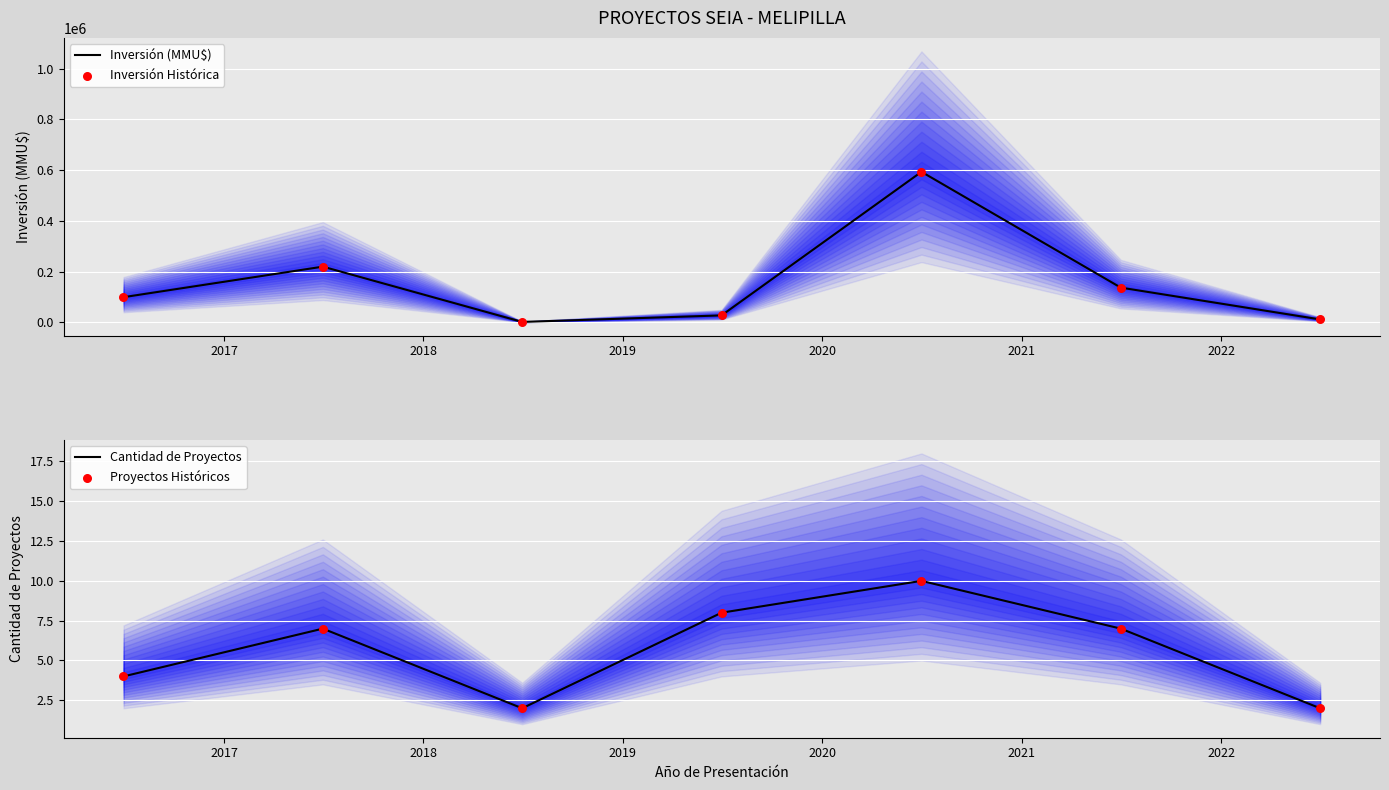

What is the highest value of the Inversión (MMU$) series?

593489